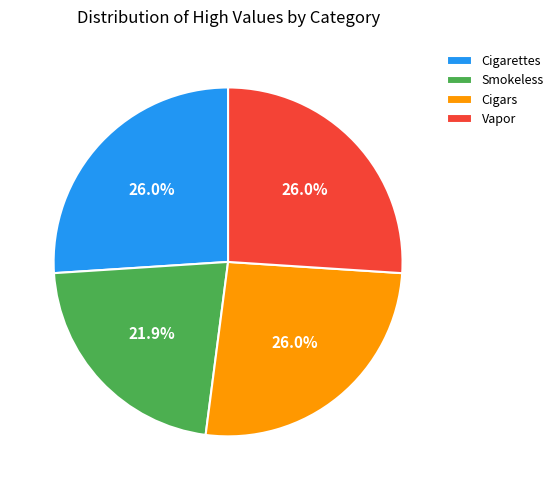

To the nearest percent, what is the combined percentage of Smokeless and Cigars?

48%